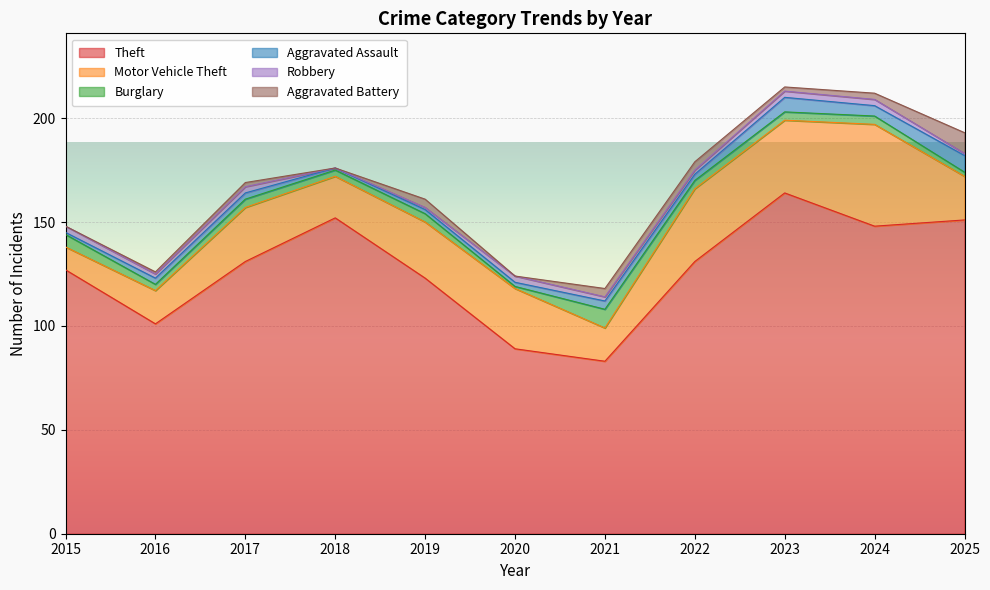

The value of Aggravated Assault at 2022 is 3. True or false?

True